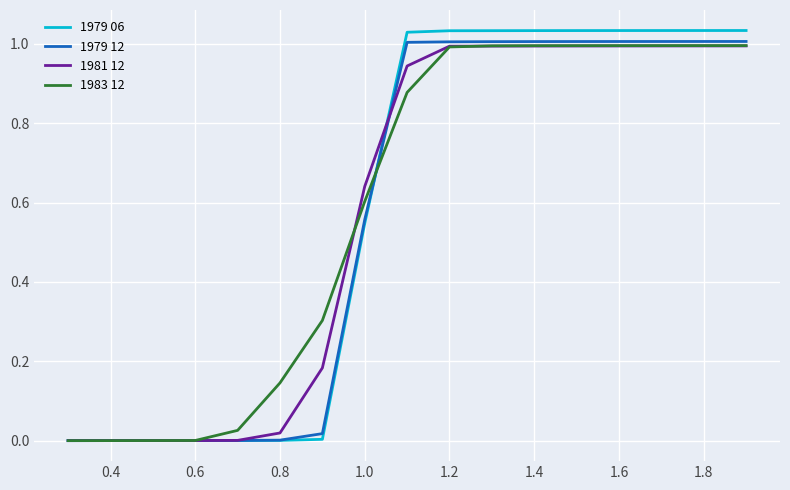

What are all the series names shown in the legend?

1979 06, 1979 12, 1981 12, 1983 12